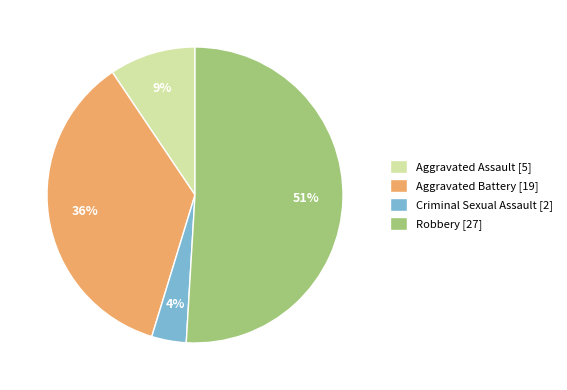

Count the number of slices in the pie.

4